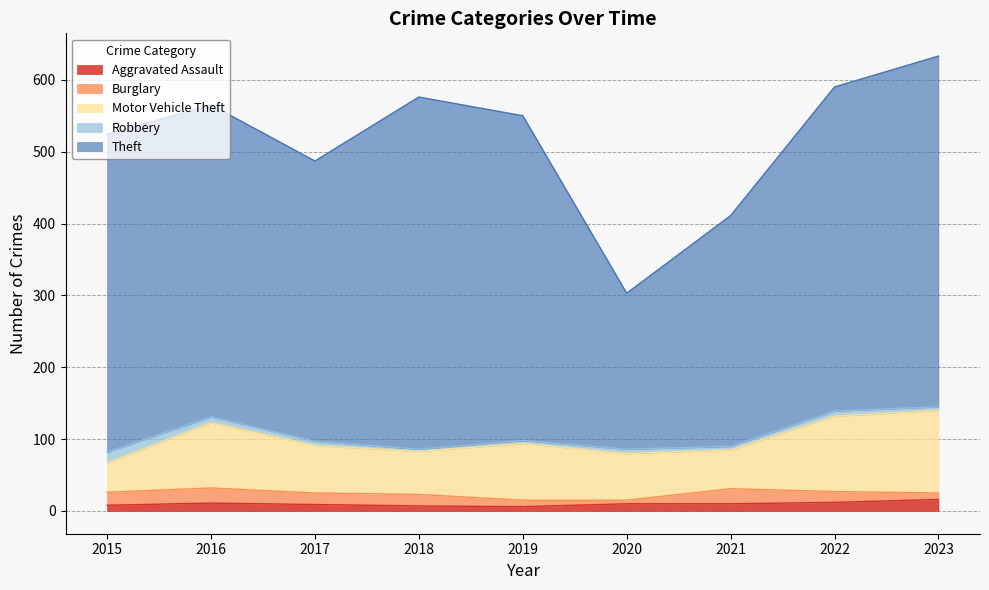

Does the chart display data point markers on the line(s)?

No